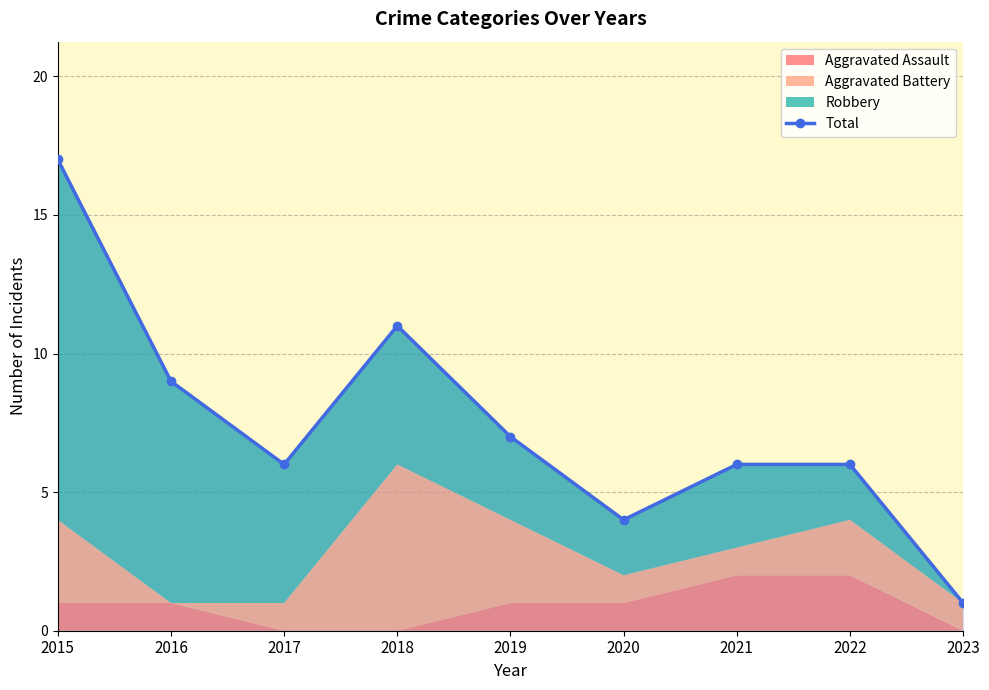

What is the sum of the values at 2022 and 2023?

7